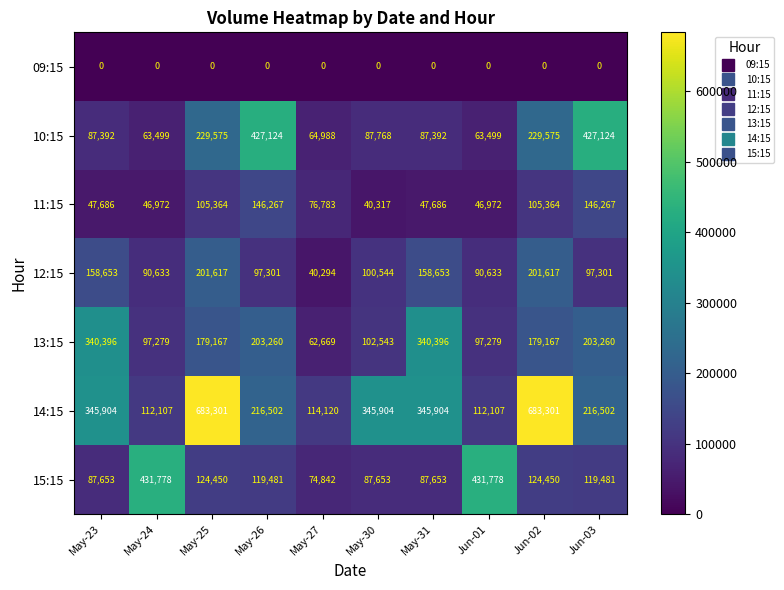

The value of 09:15 at May-30 is 0. True or false?

True